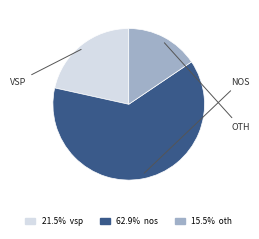

Is there any slice that represents more than half of the pie?

Yes